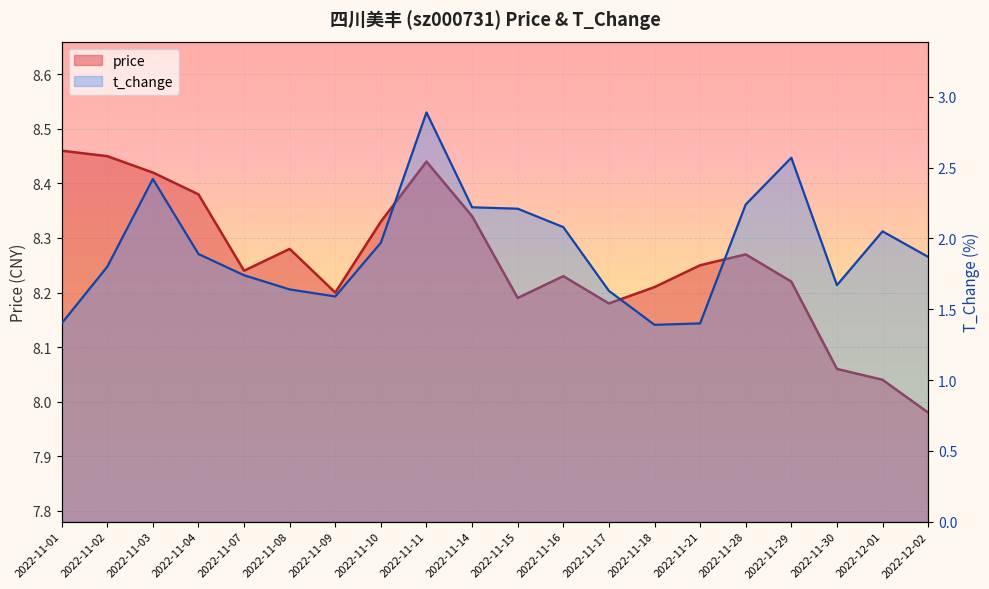

What is the approximate value of t_change at 2022-11-18?

1.4